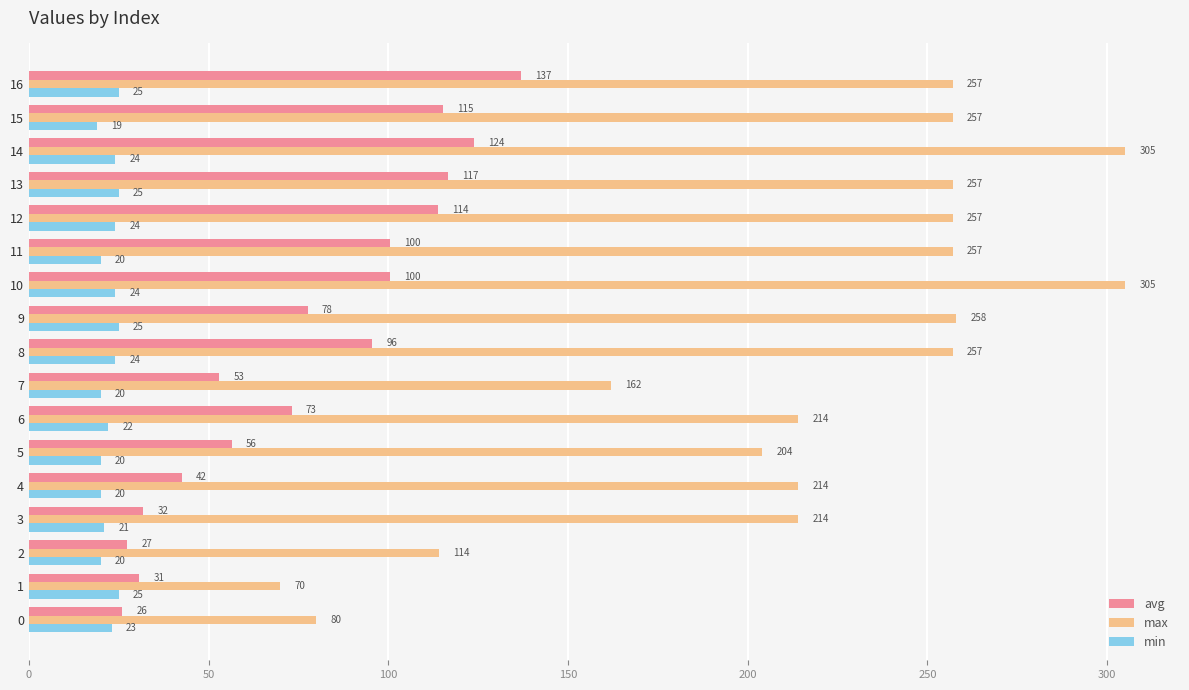

What is the difference between the highest and lowest values at 8?

233.0